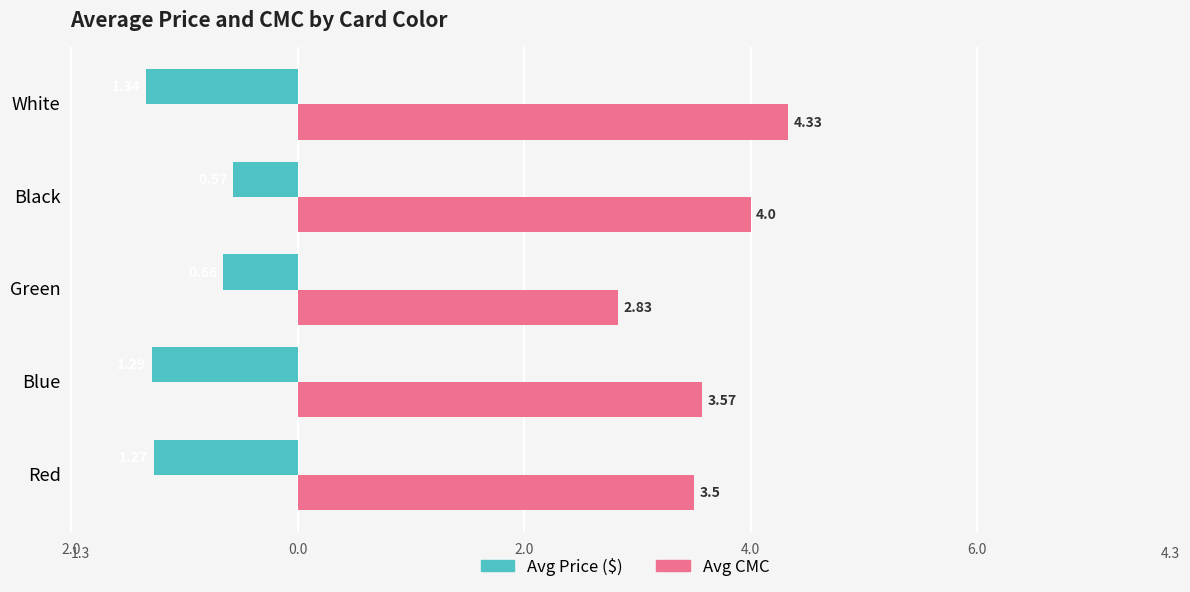

What are all the series names shown in the legend?

Avg Price ($), Avg CMC